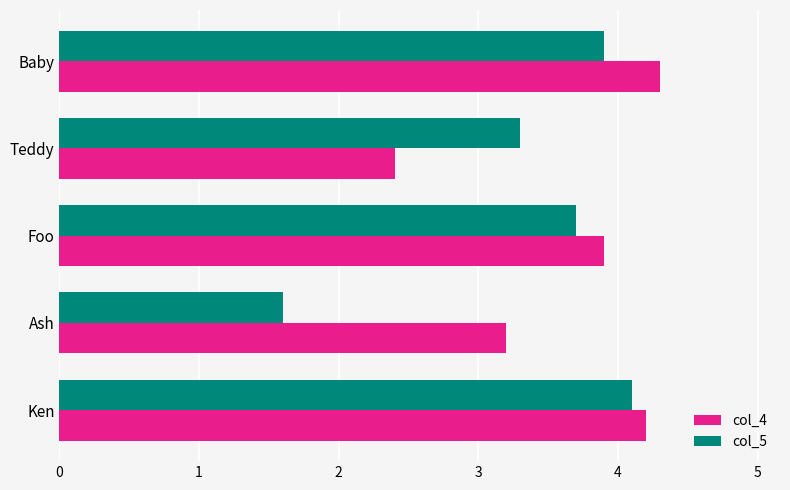

Which series has the largest range (max minus min)?

col_5